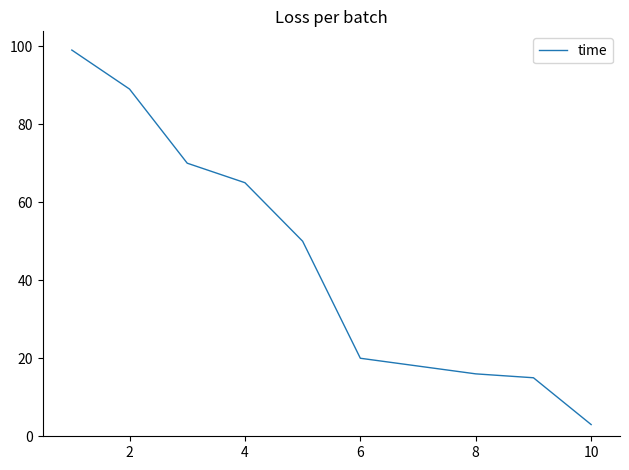

What is the difference between the second highest and second lowest values?

74